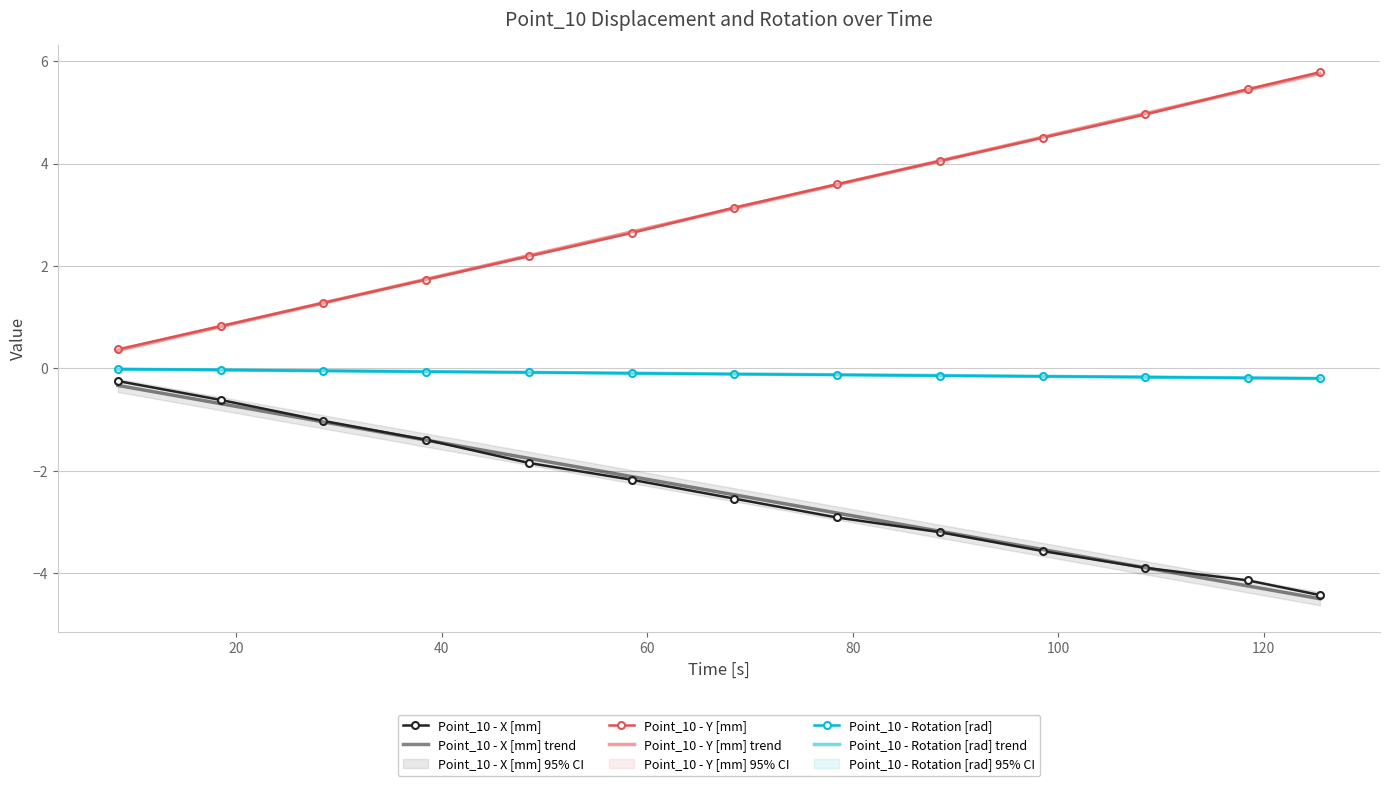

True or false: Point_10 - Y [mm] and Point_10 - Rotation [rad] cross at least once.

False